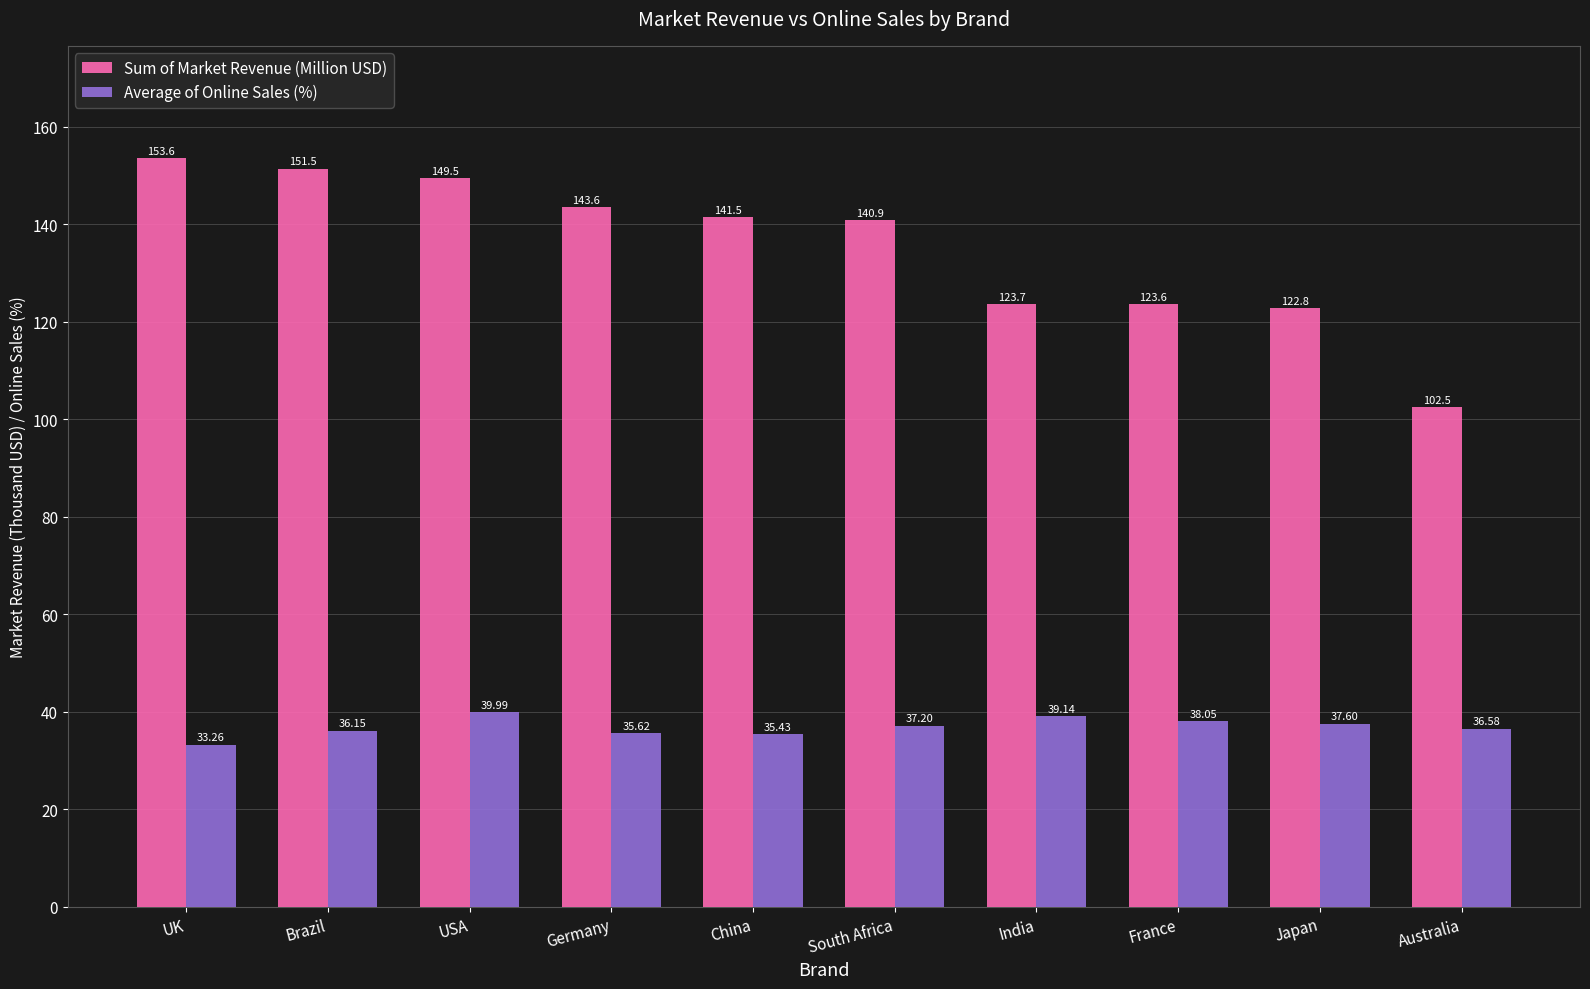

Rank the categories by Sum of Market Revenue (Million USD) value from lowest to highest.

Australia, Japan, France, India, South Africa, China, Germany, USA, Brazil, UK